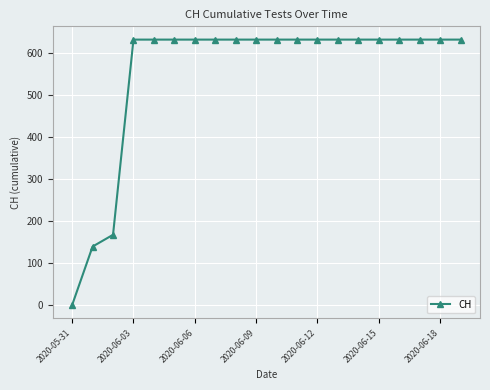

What is the average value?

552